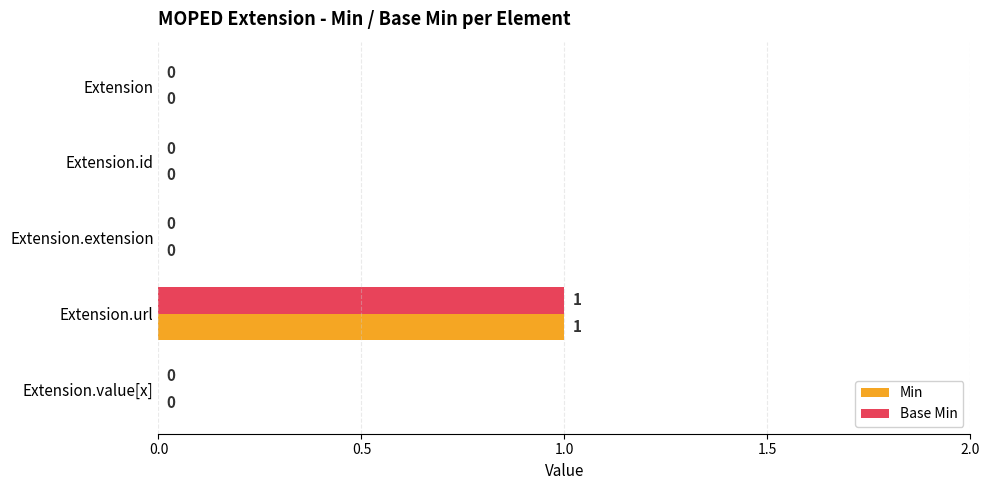

Is the value of Base Min at Extension greater than the value of Min at Extension.url?

No